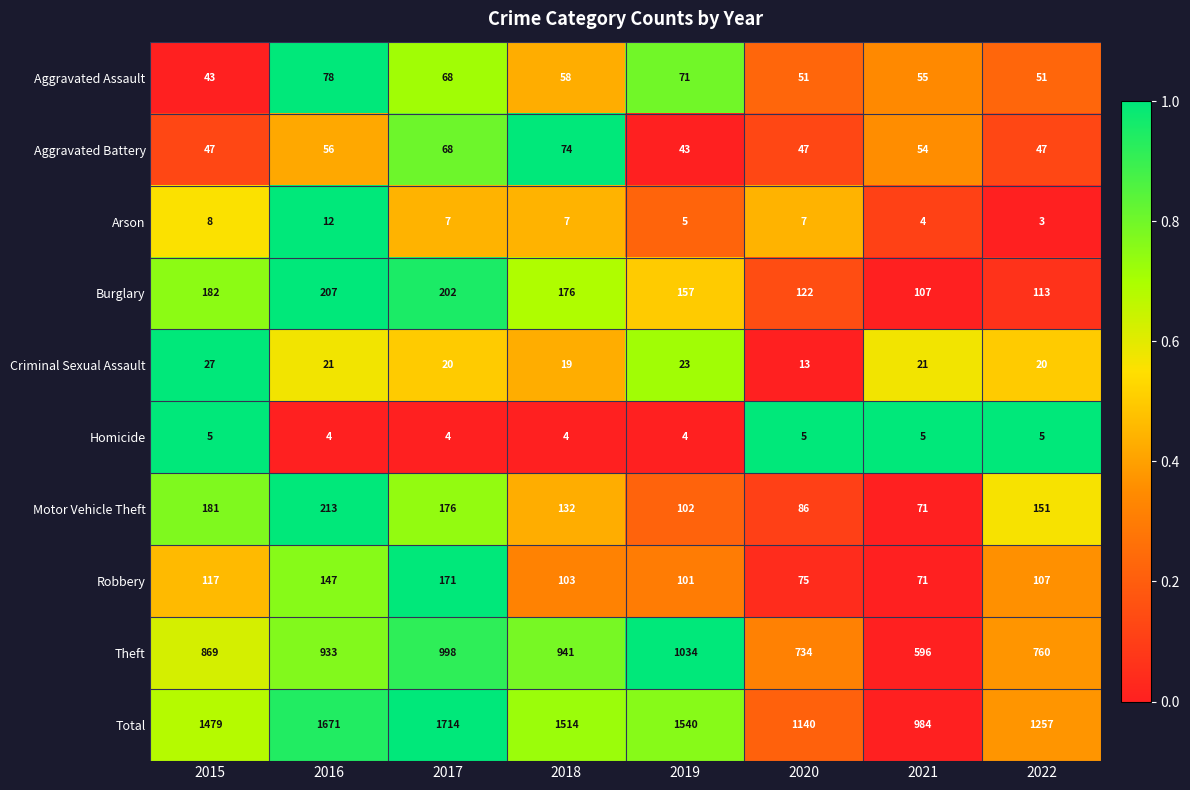

What is the maximum value for Criminal Sexual Assault?

27